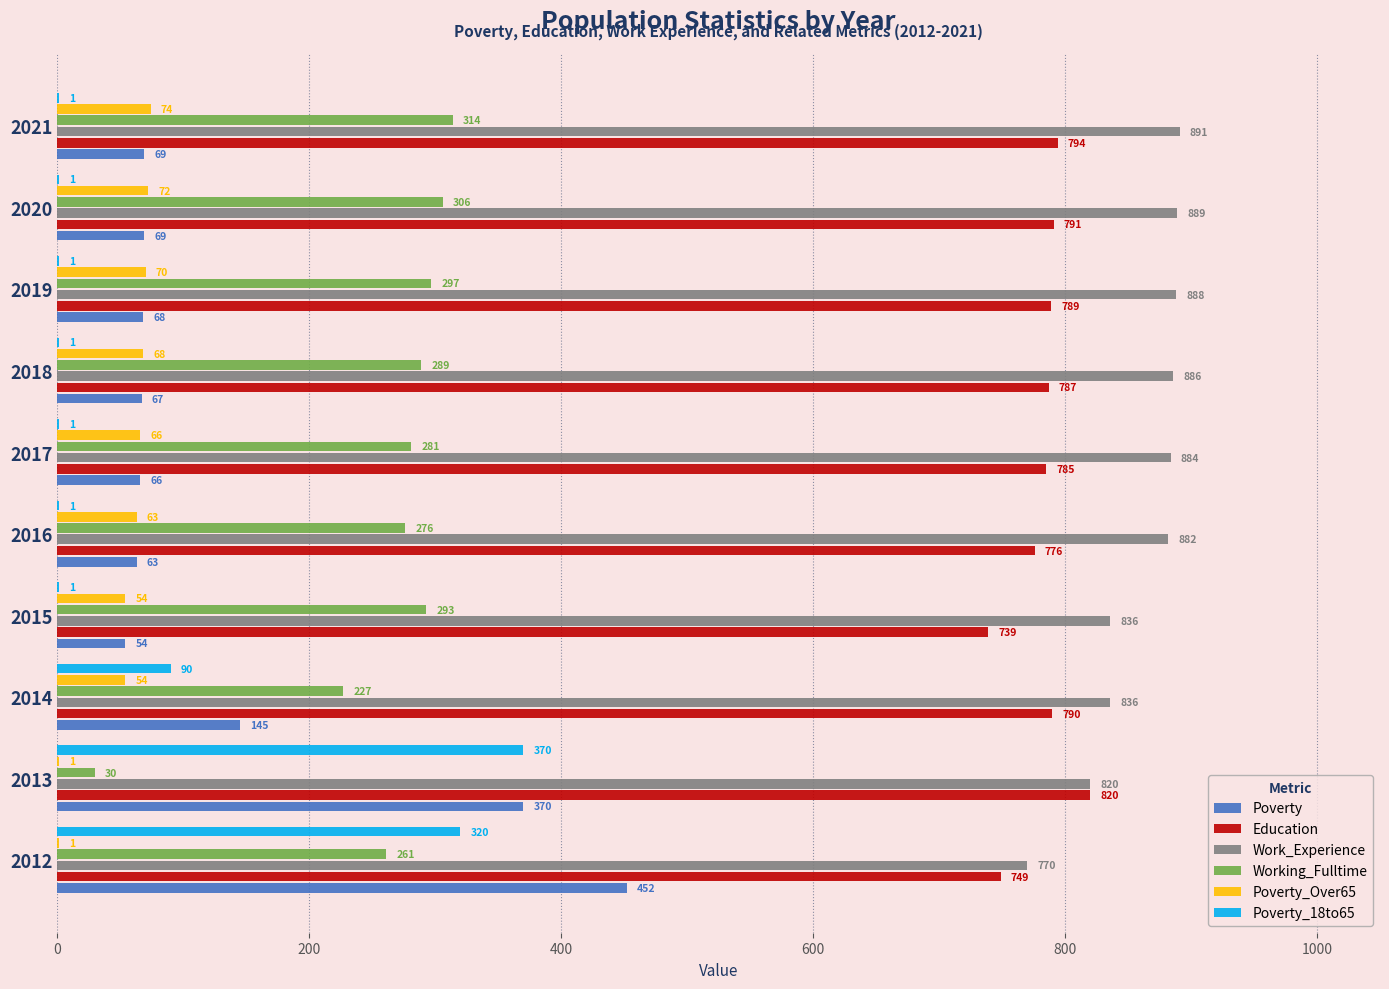

What is the sum of all Work_Experience values?

8582